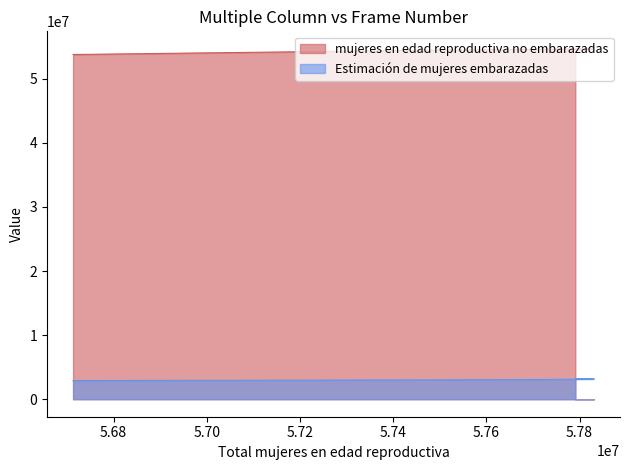

Is the value of Estimación de mujeres embarazadas at 56713000 greater than the value of mujeres en edad reproductiva no embarazadas at 57427000?

No